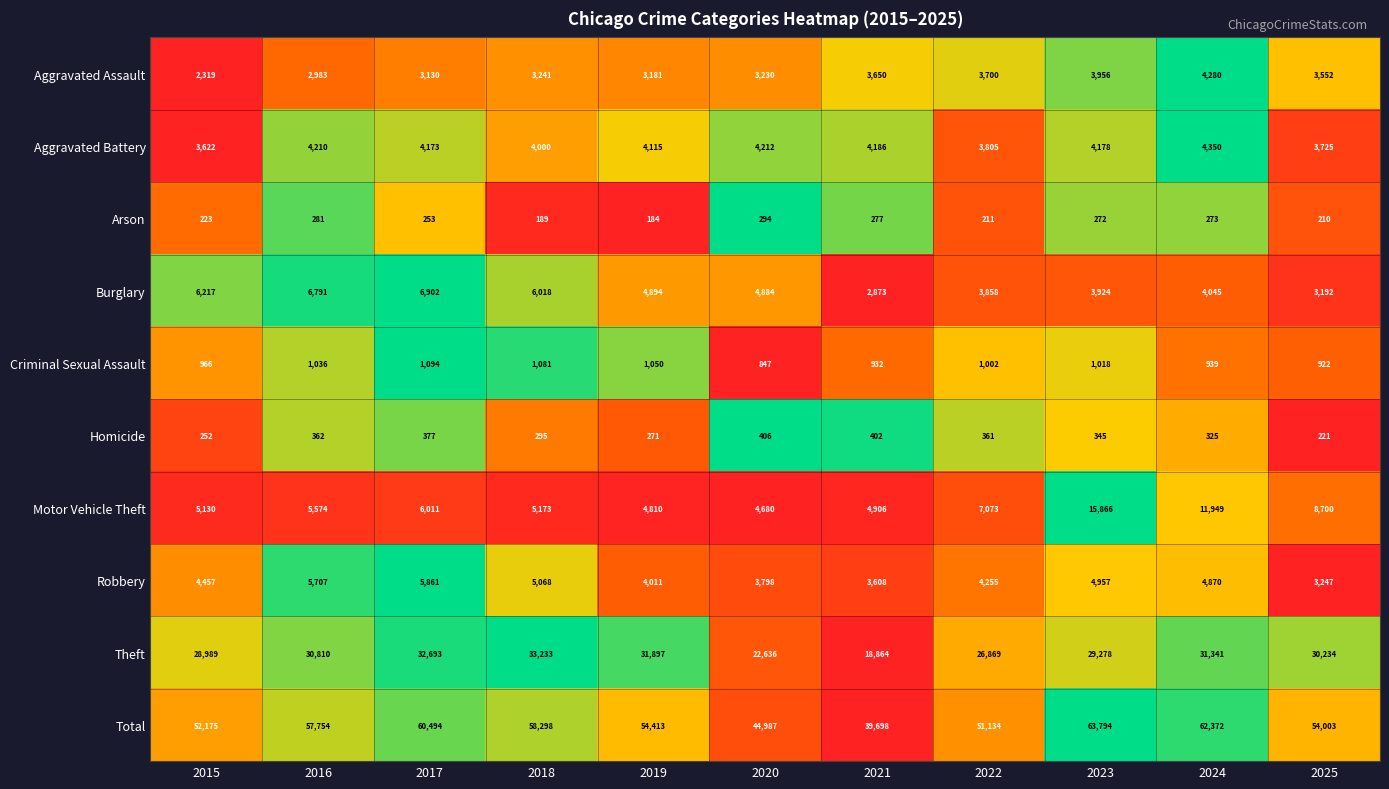

At which label does Arson first exceed 253?

2016